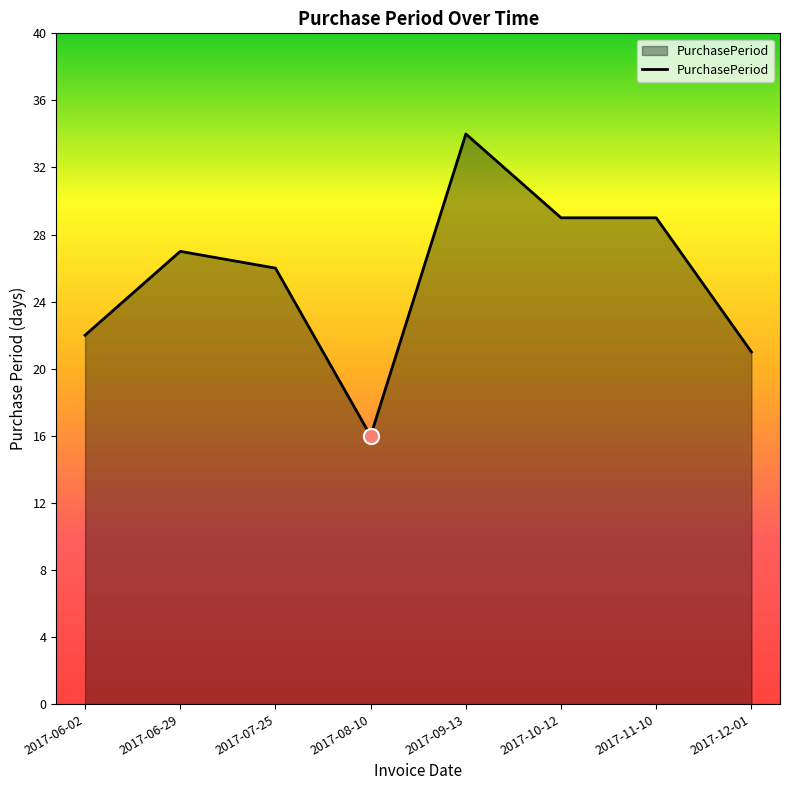

Which has a higher value, 2017-06-29 or 2017-12-01?

2017-06-29